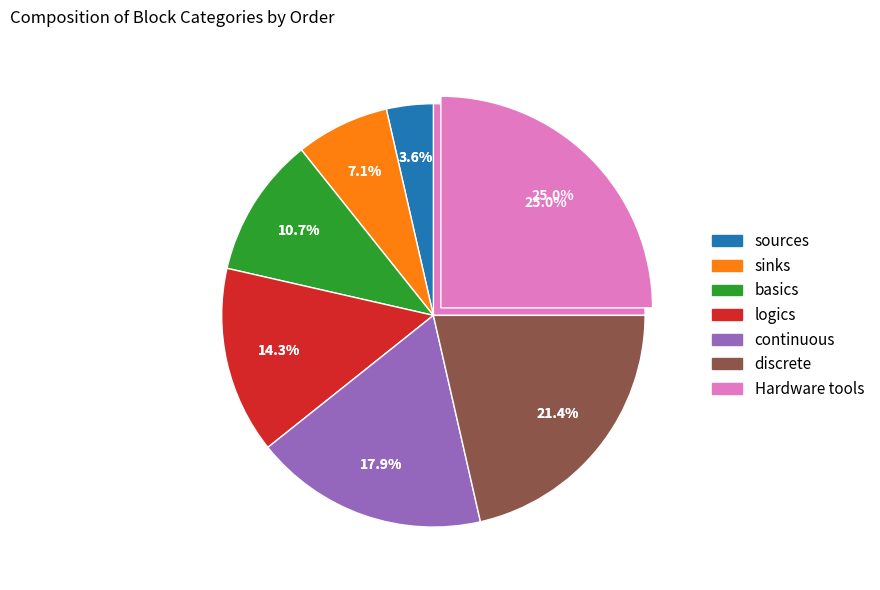

What is the largest slice in the pie chart?

Hardware tools